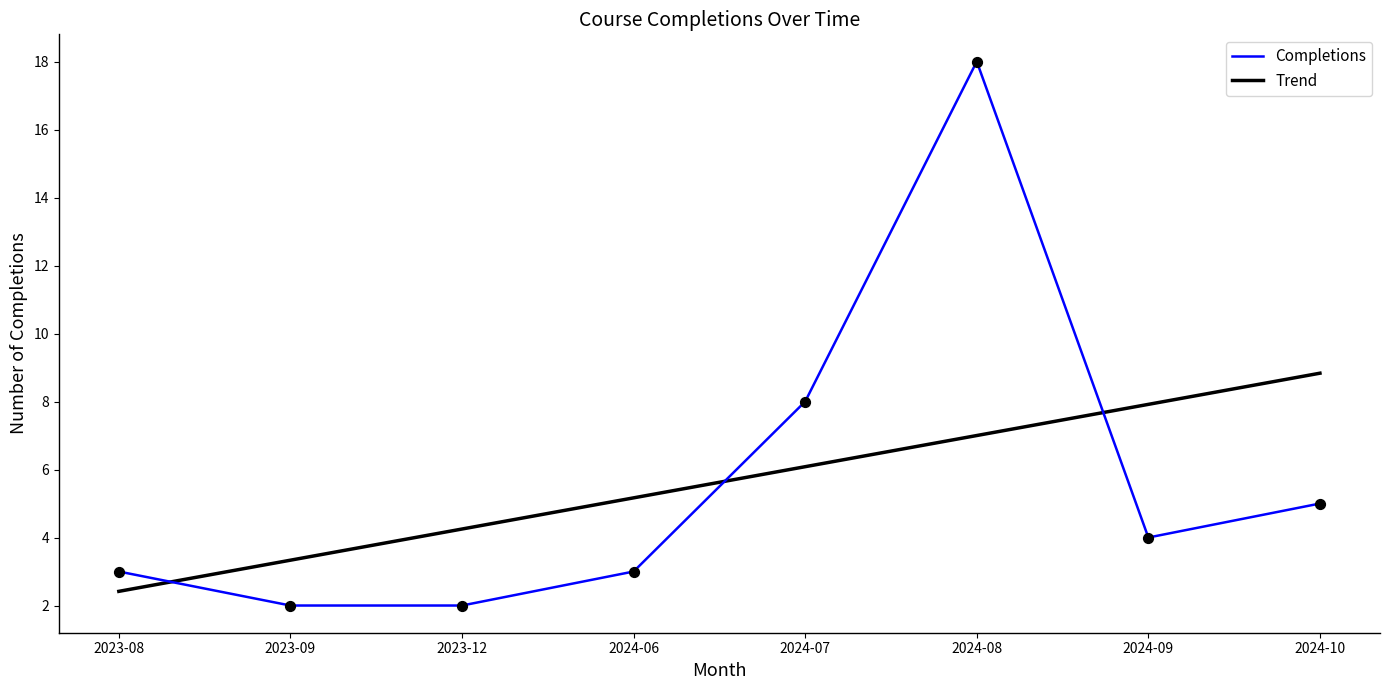

What is the ratio of the value at 2024-07 to the value at 2024-09?

2.0